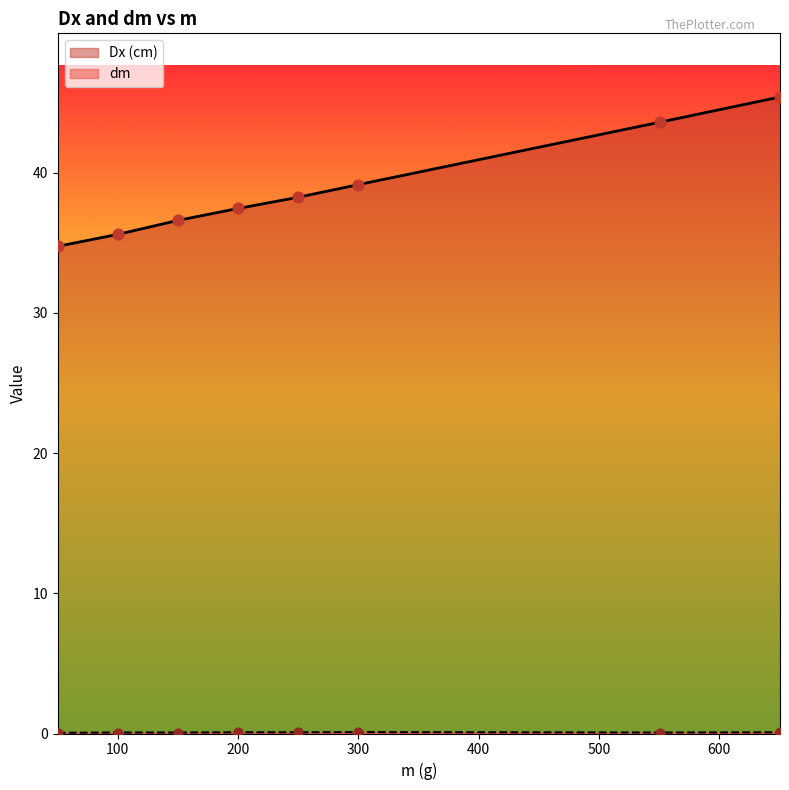

What is the total value across all series at 650.5?

45.5